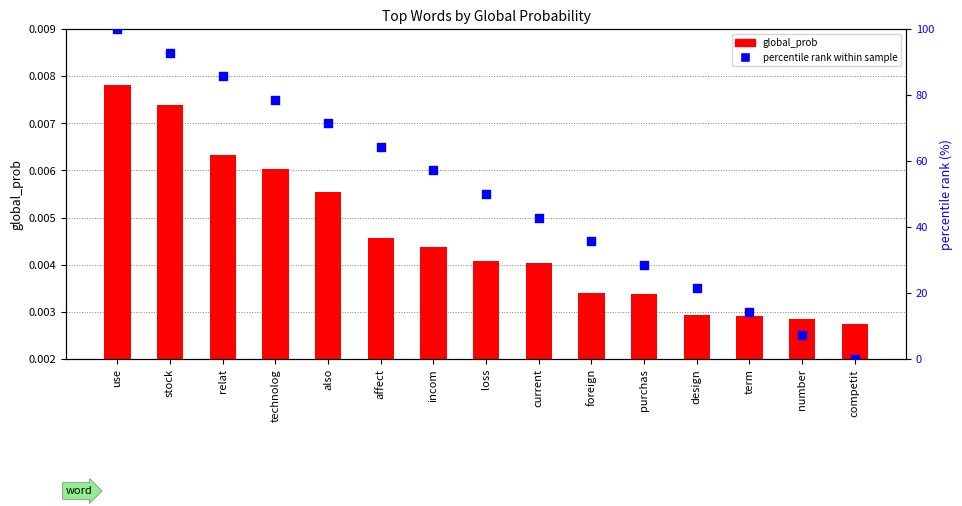

Which series contains the highest Y value?

percentile rank within sample